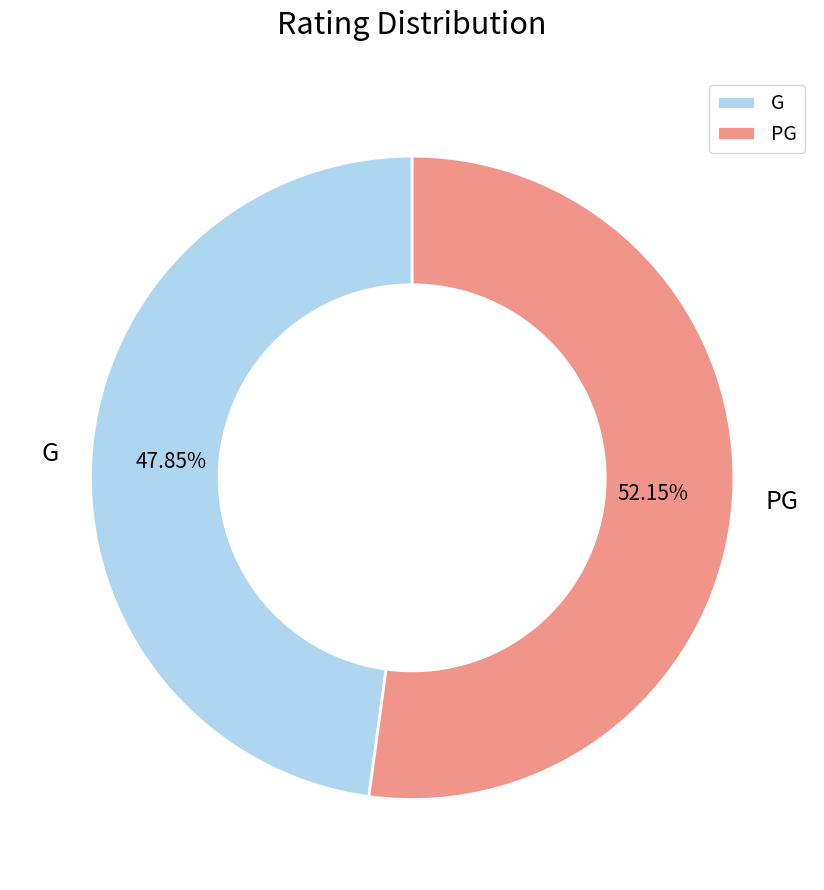

To the nearest percent, what is the combined percentage of G and PG?

100%